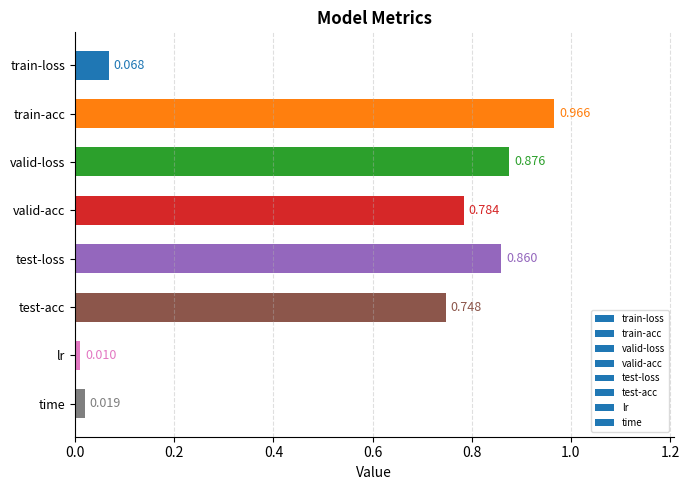

Between lr and valid-acc, which is larger?

valid-acc